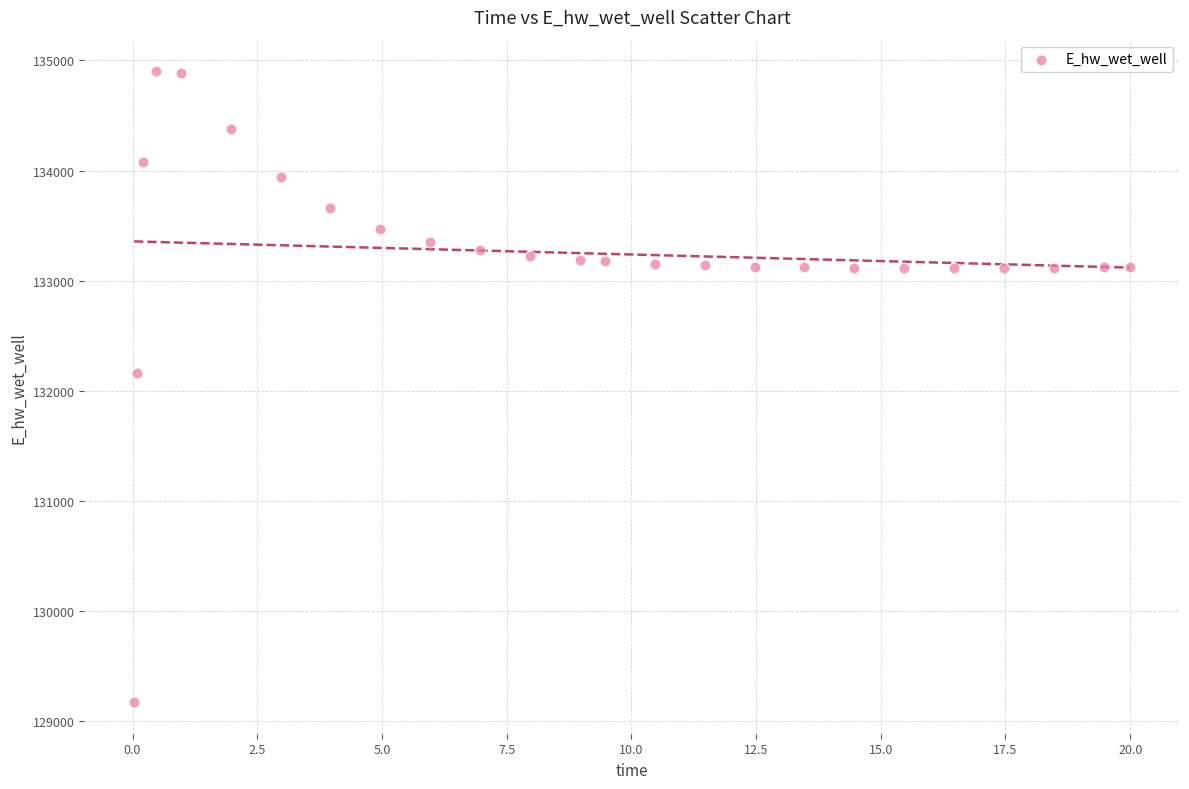

What is the range of Y values (max minus min)?

5729.6